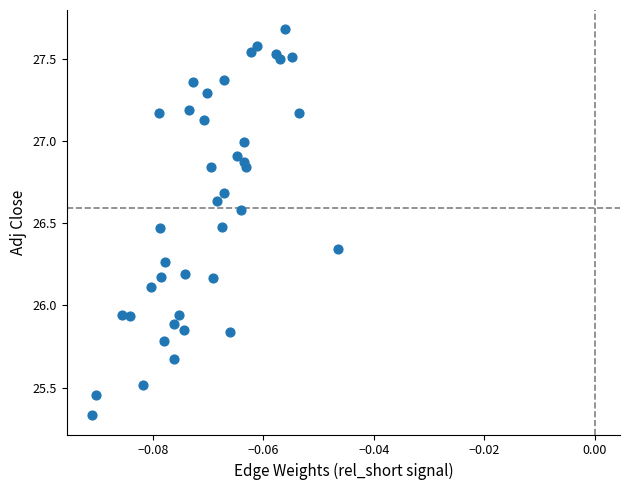

What is the range of Y values (max minus min)?

2.3